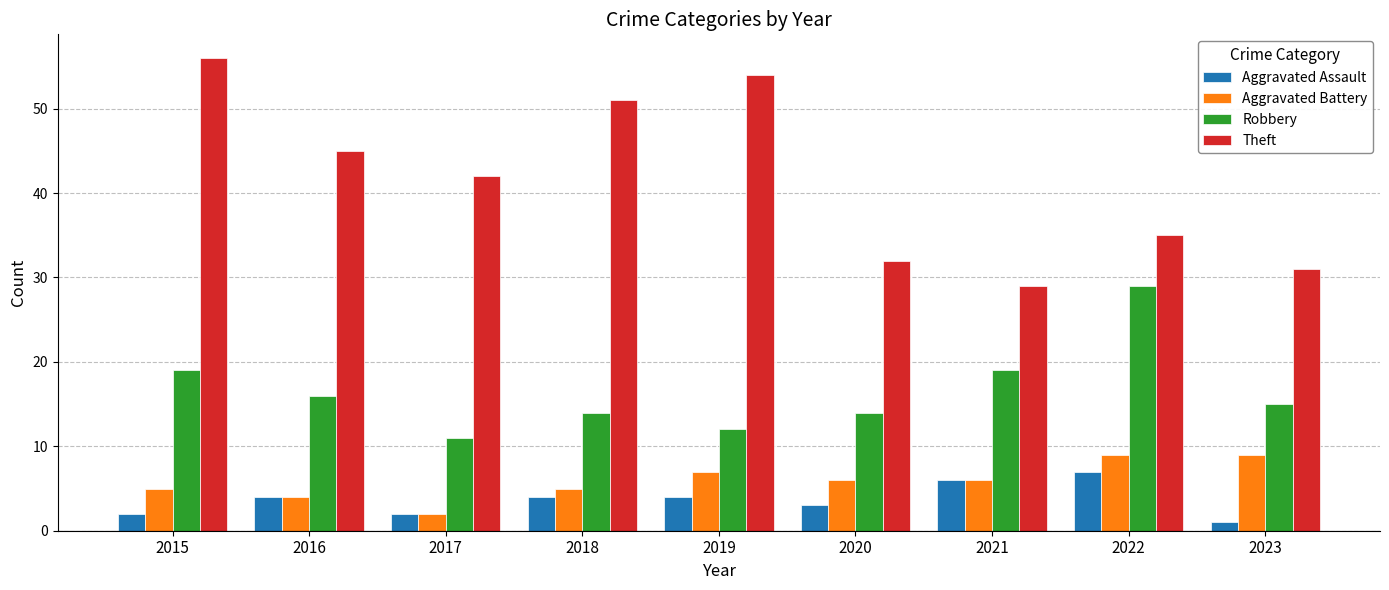

Which series has the largest total across all categories?

Theft